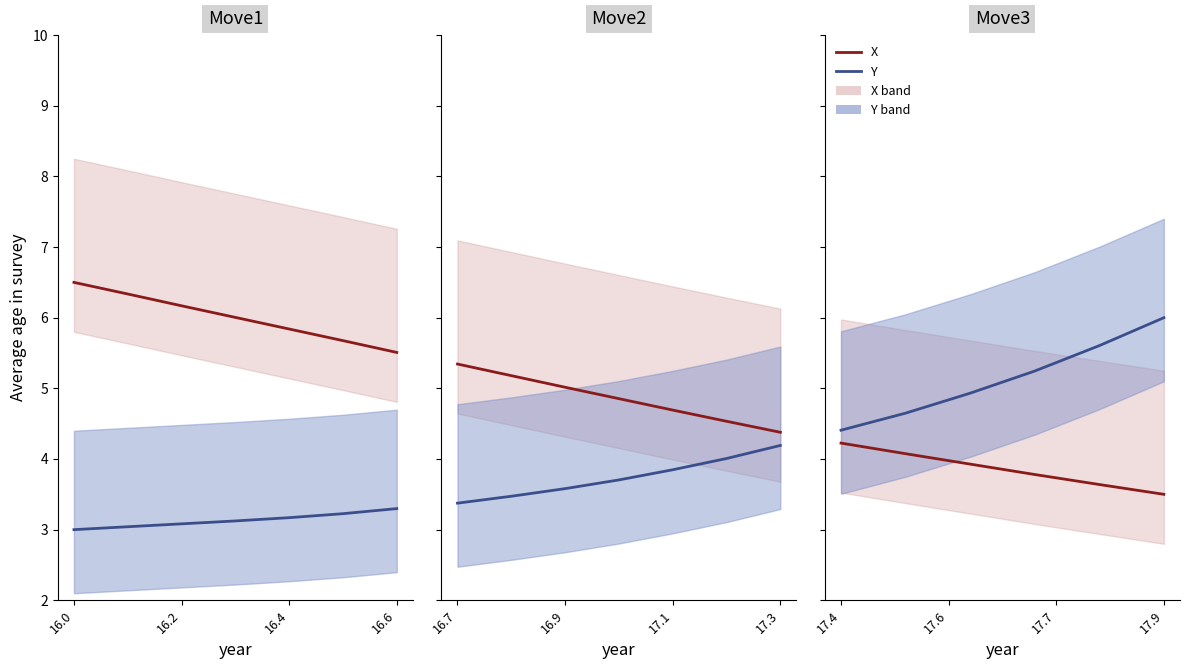

Is this an area chart (filled region under the line)?

No